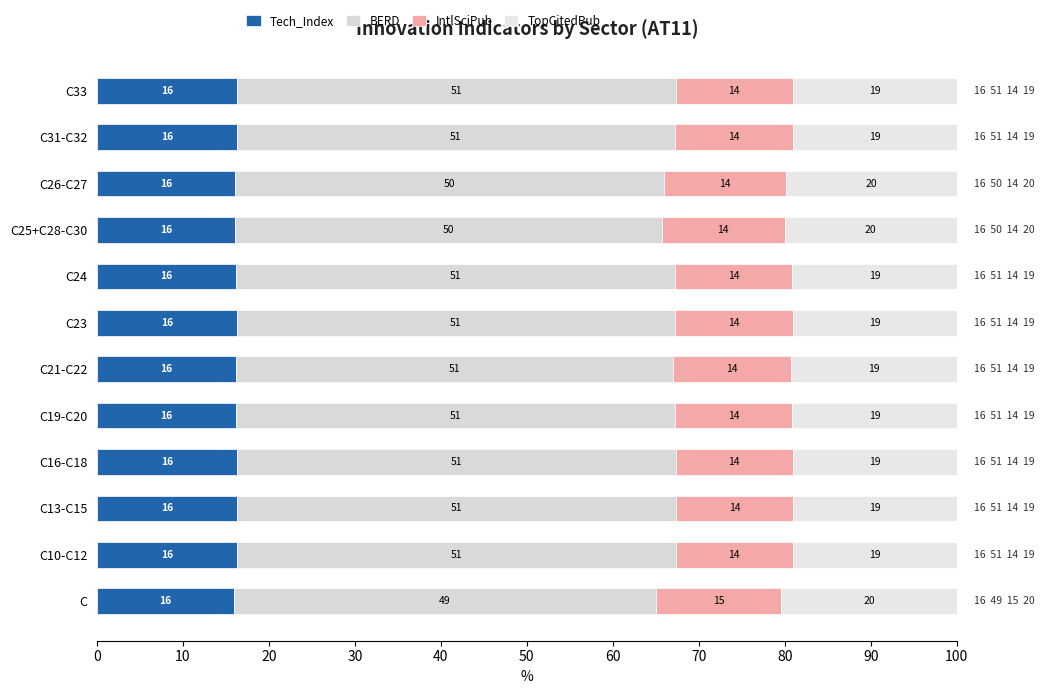

How many values in the Tech_Index series exceed 16?

11